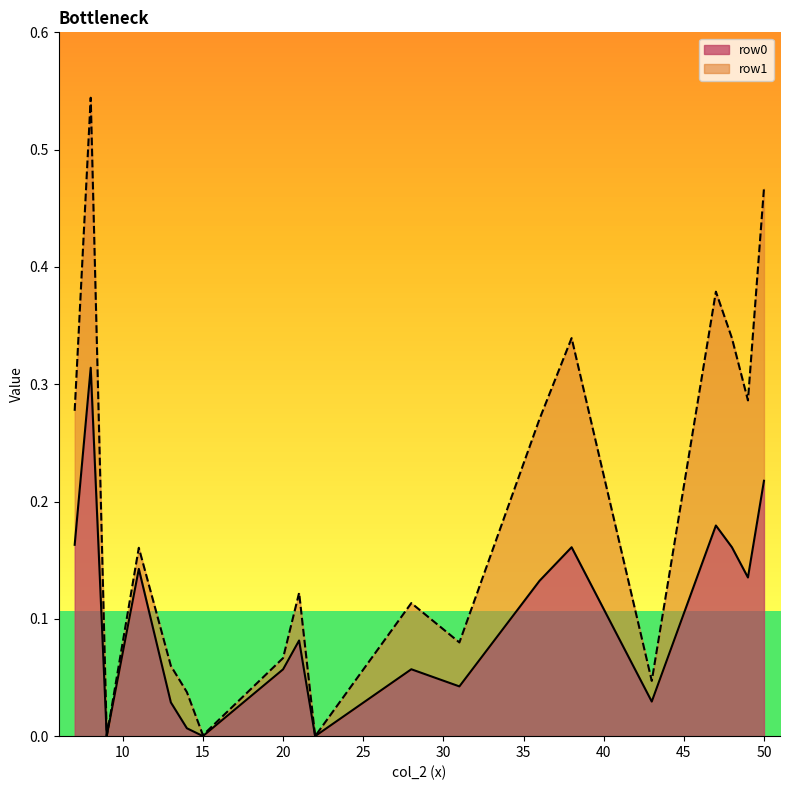

Does the chart display data point markers on the line(s)?

No